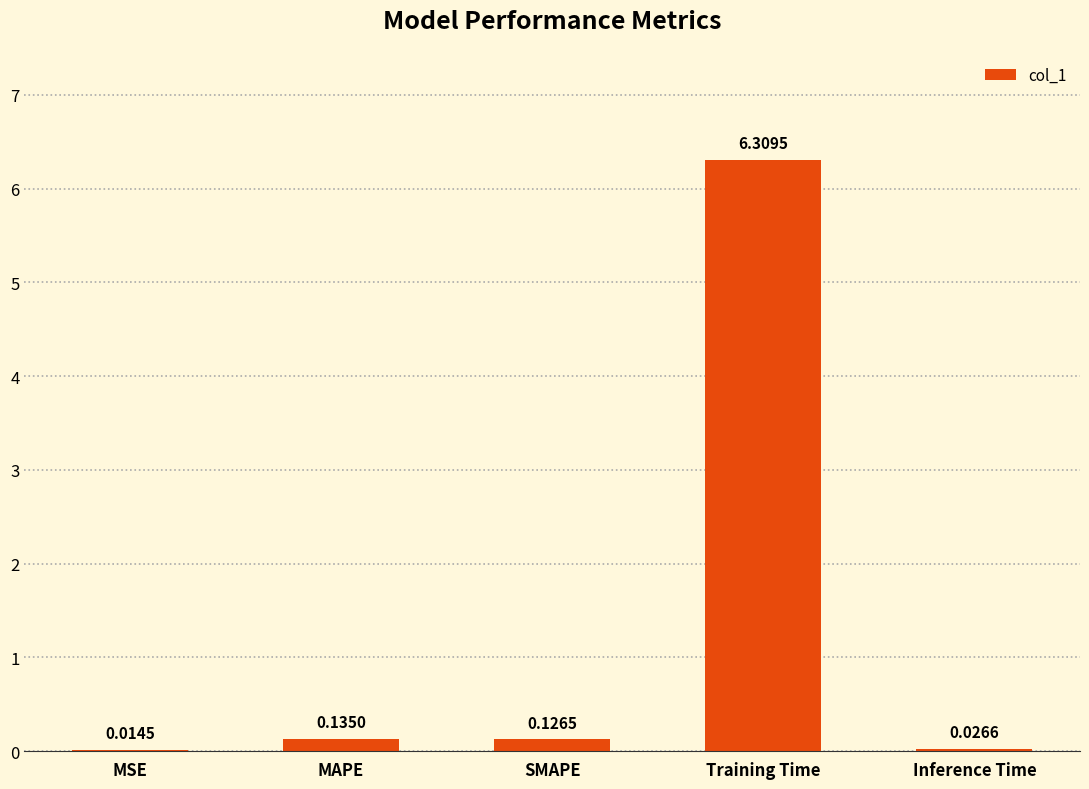

At which category does the chart reach its peak across all series?

Training Time